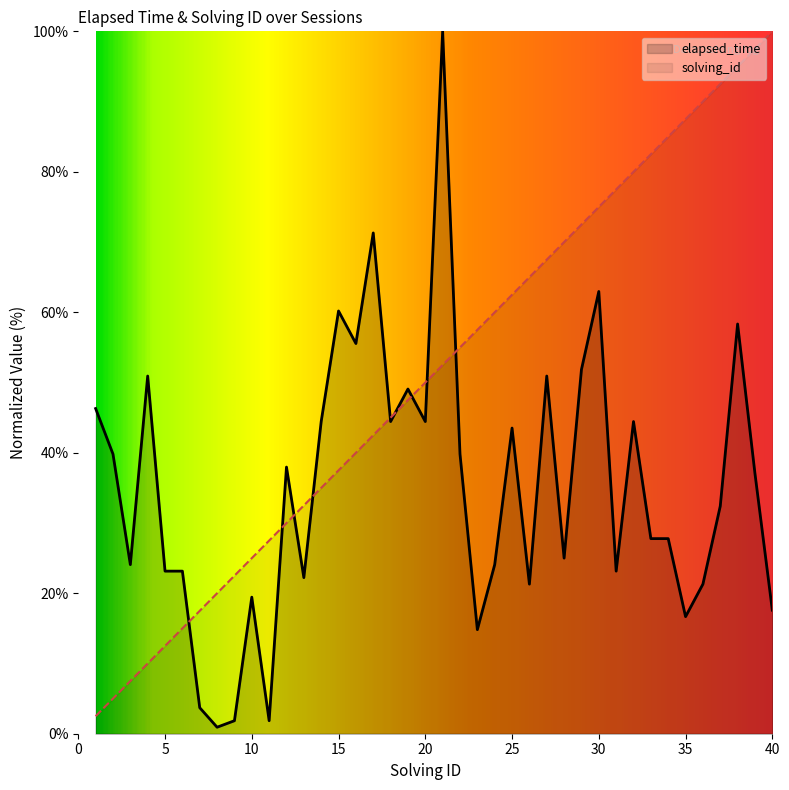

What is the difference between the second highest and minimum values in the elapsed_time series?

70.4